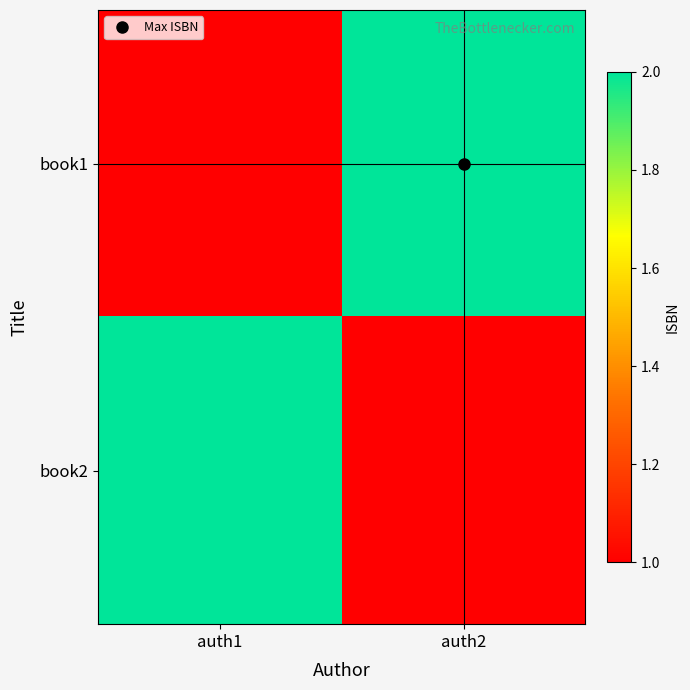

Reading right to left, extract all data points from this chart.

book1: auth2=2	auth1=1
book2: auth2=1	auth1=2